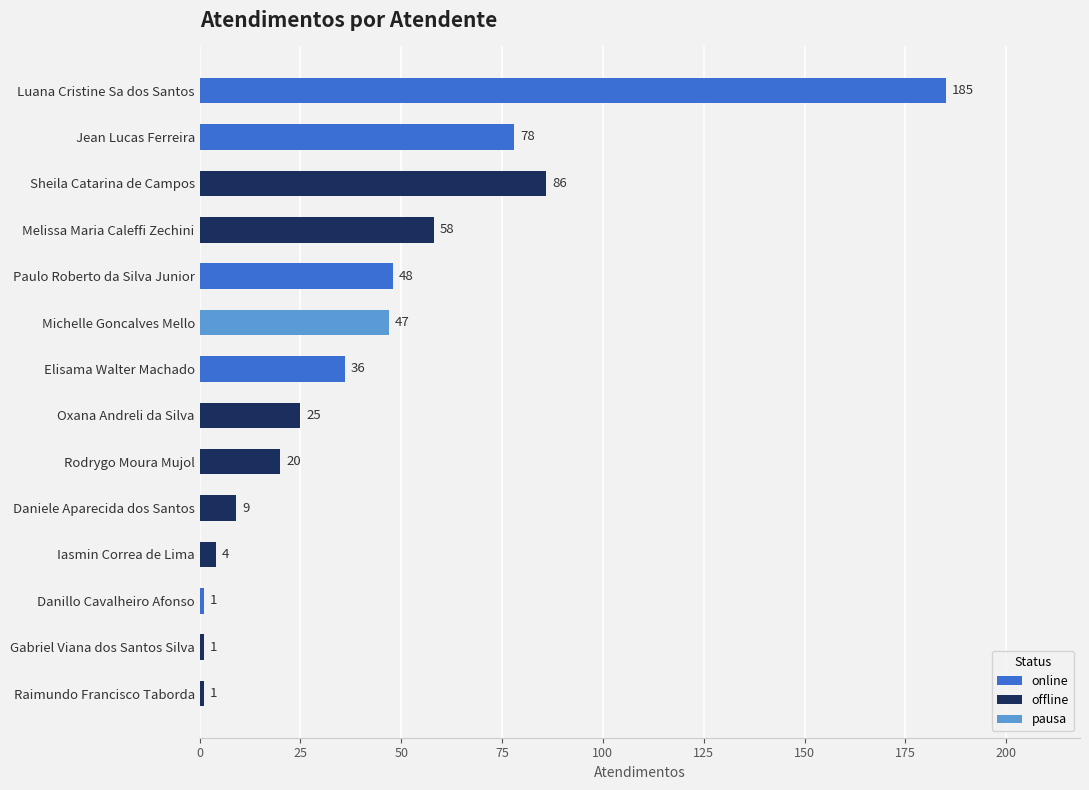

How many bars are there in total?

14